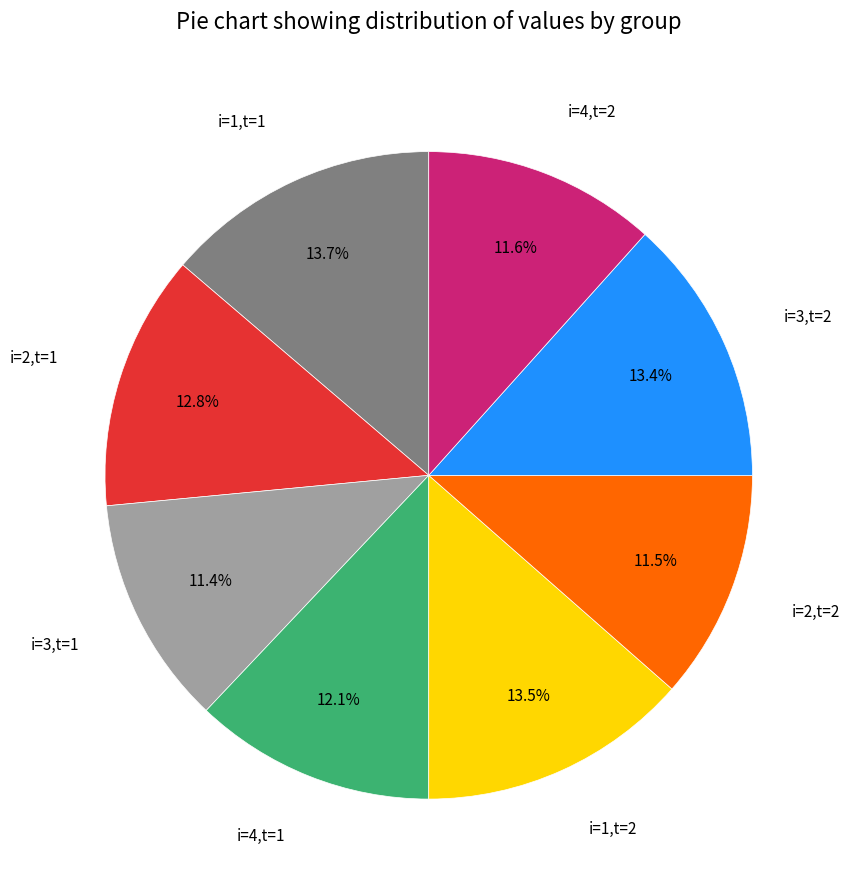

Which has a higher value, i=4,t=2 or i=3,t=2?

i=3,t=2